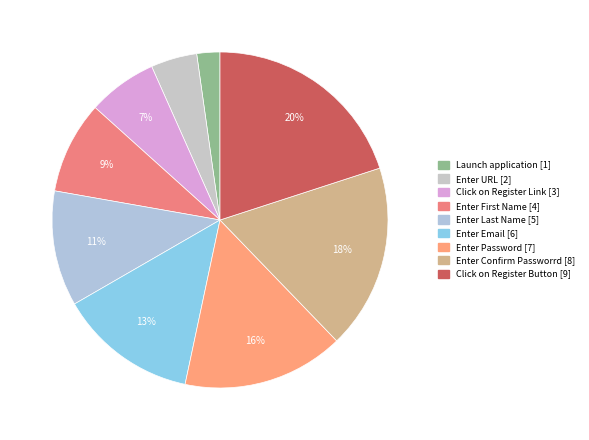

Does any single category account for the majority?

No